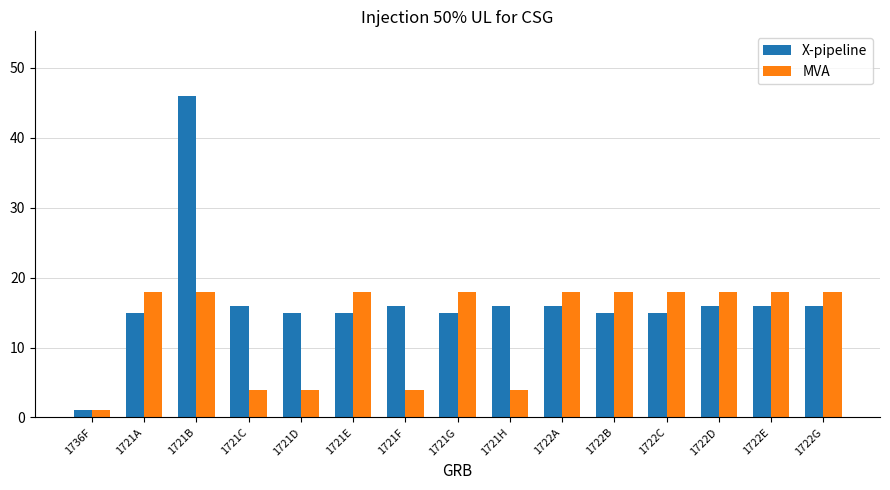

At which label does X-pipeline first exceed 16?

1721B